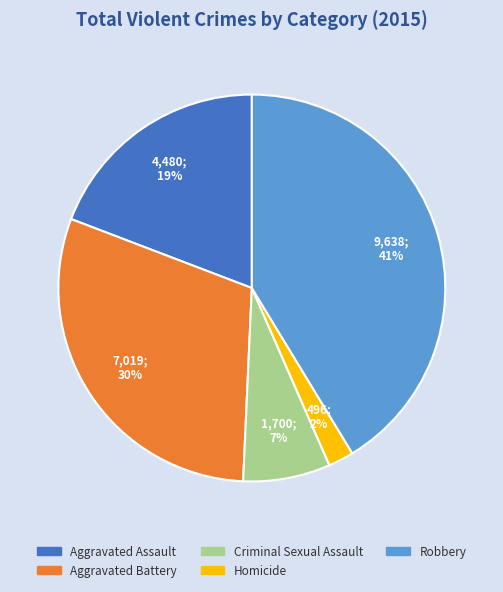

The Criminal Sexual Assault slice represents 7% of the pie. True or false?

True